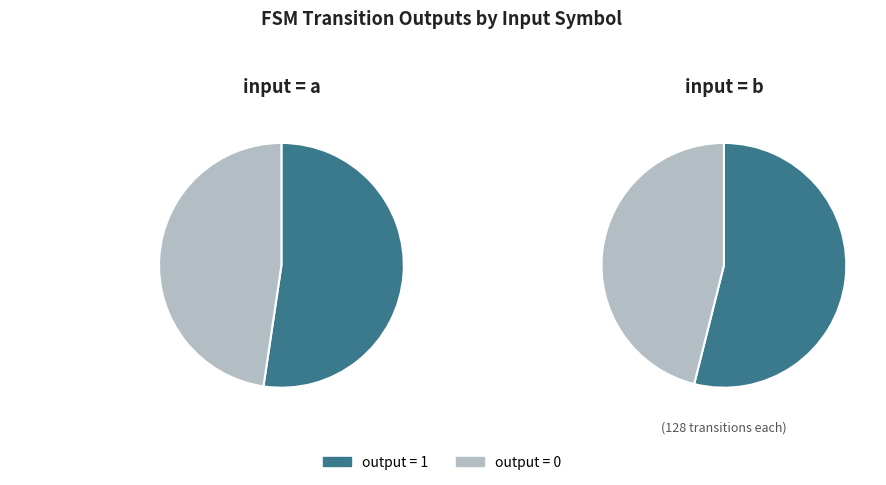

Count the number of slices in the pie.

2